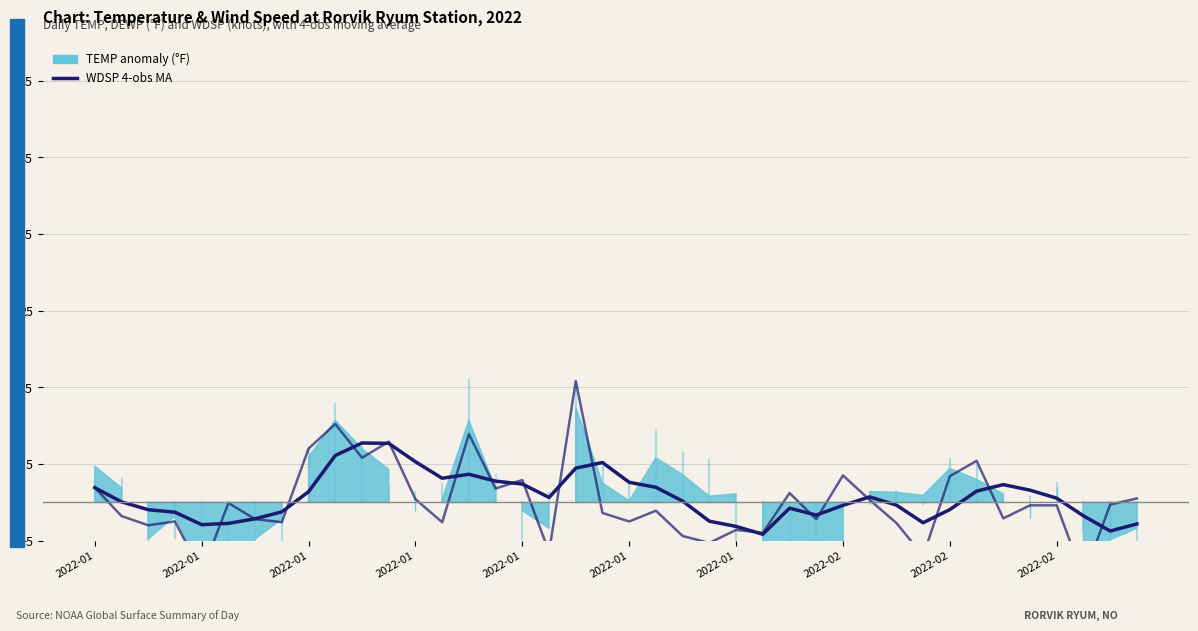

What is the sum of all WDSP 4-obs MA values?

28.1